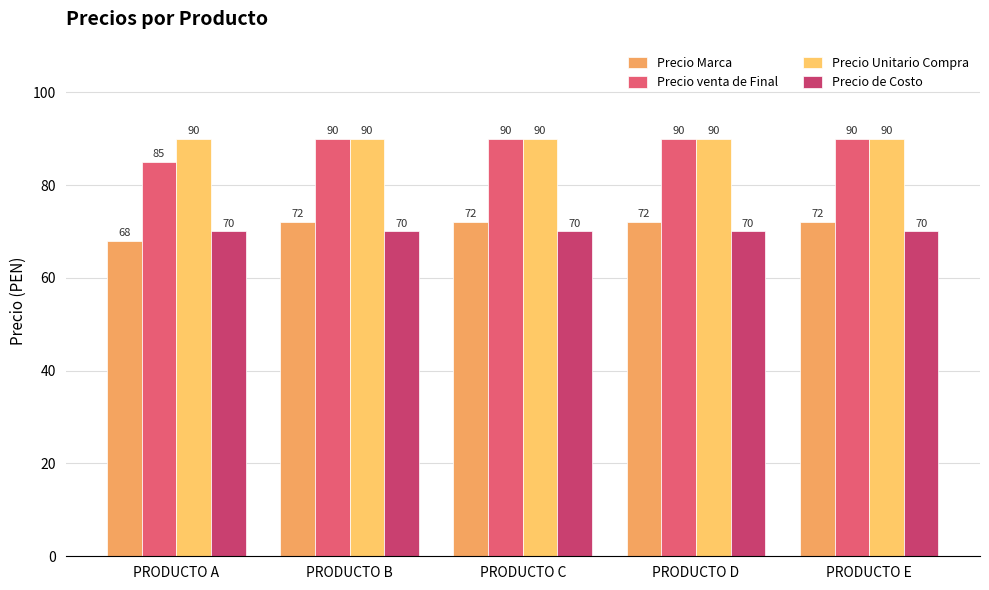

What is the total value across all series at PRODUCTO B?

322